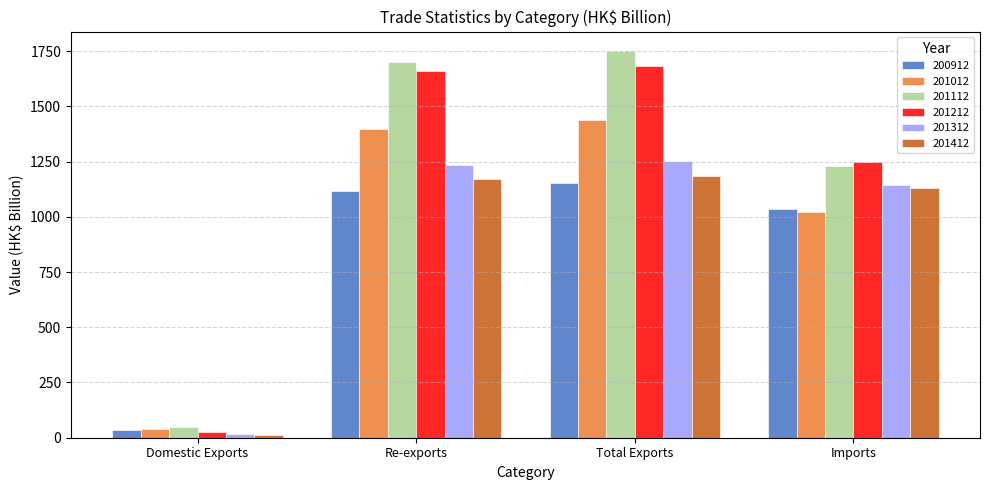

Where is 201312 nearest to the value 634?

Imports